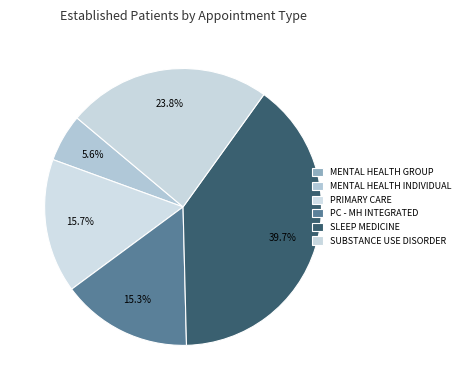

Which category has the biggest portion of the pie?

SLEEP MEDICINE